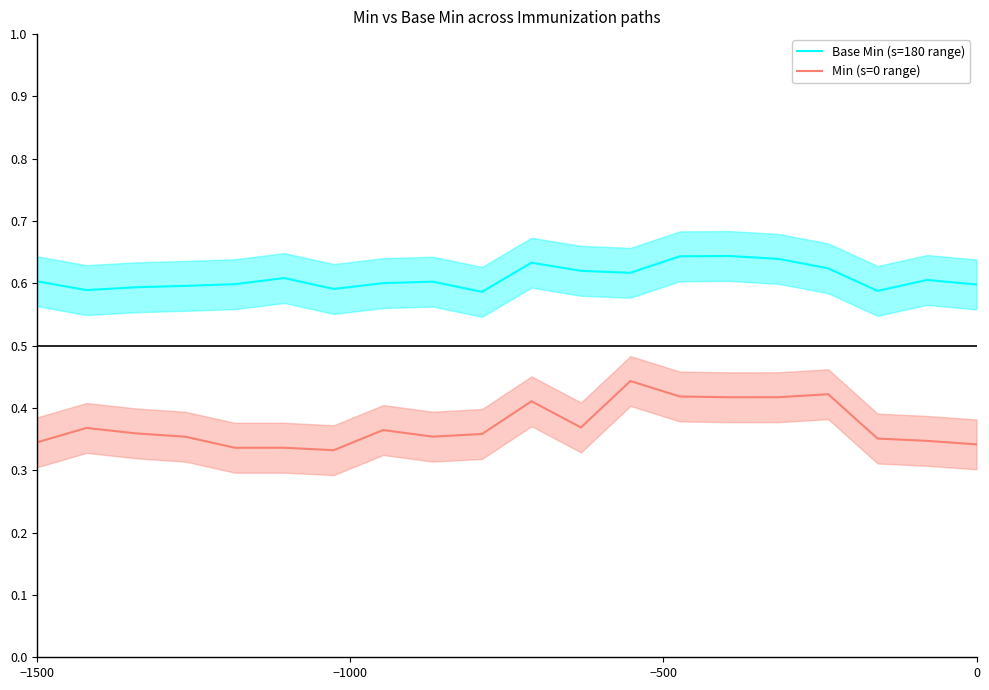

True or false: Base Min (s=180 range) and Min (s=0 range) cross at least once.

False